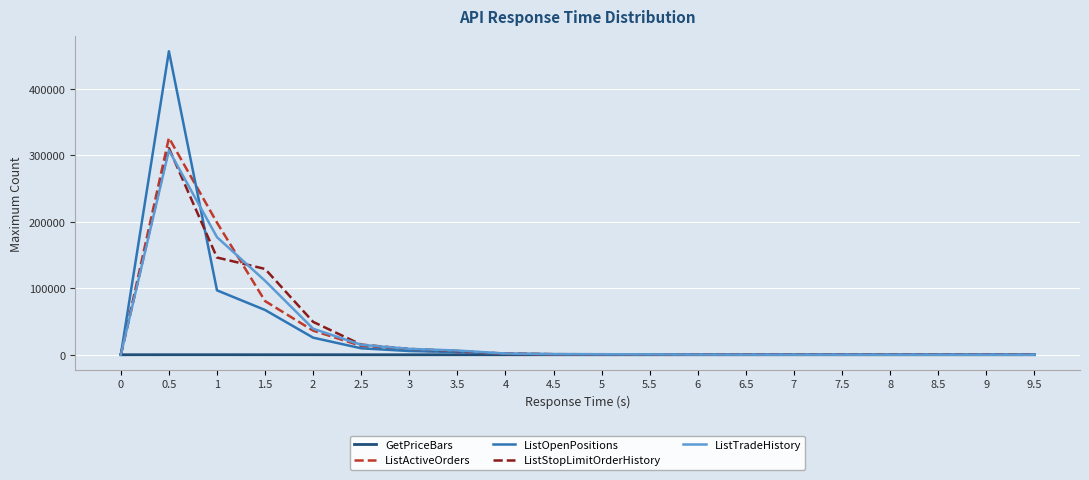

Which series has the widest spread of values?

ListOpenPositions